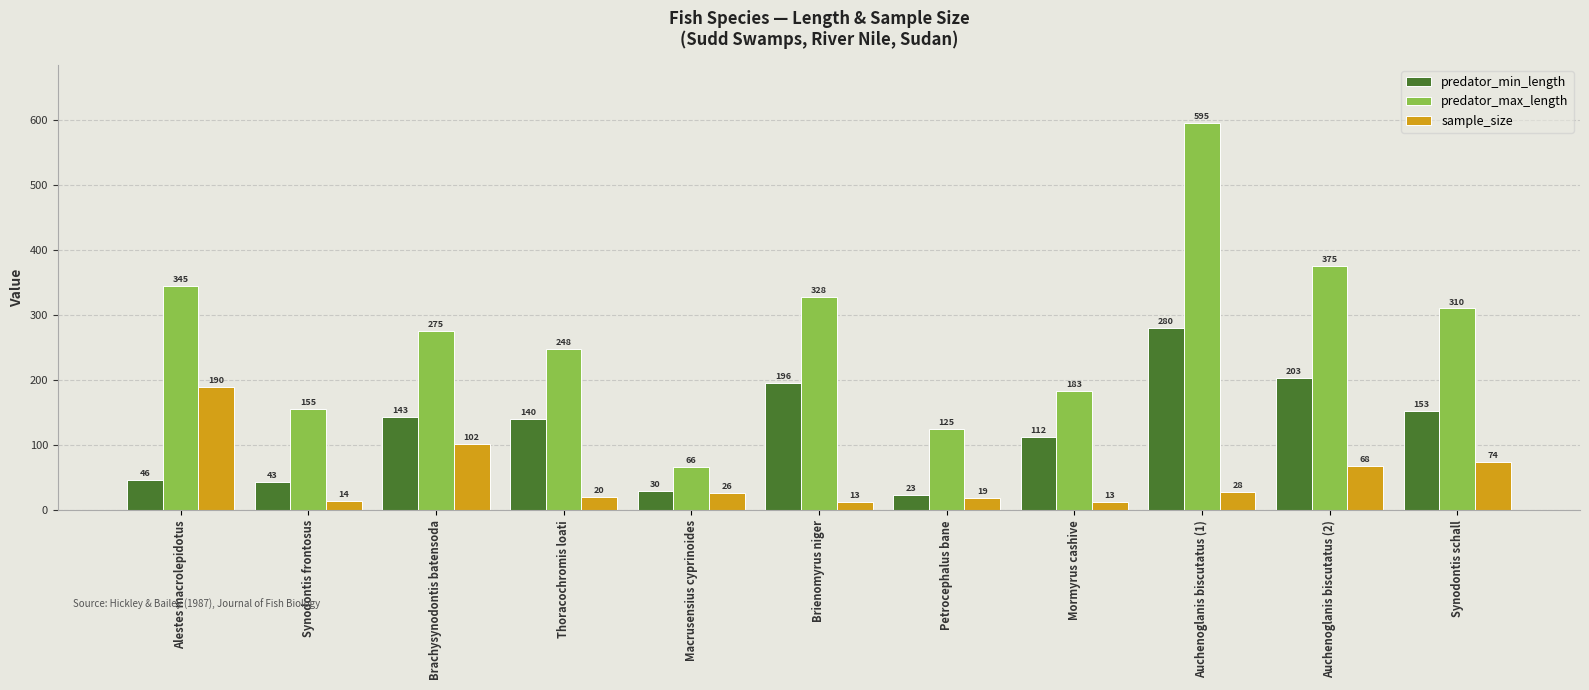

At which label does predator_max_length reach its peak?

Auchenoglanis biscutatus (1)